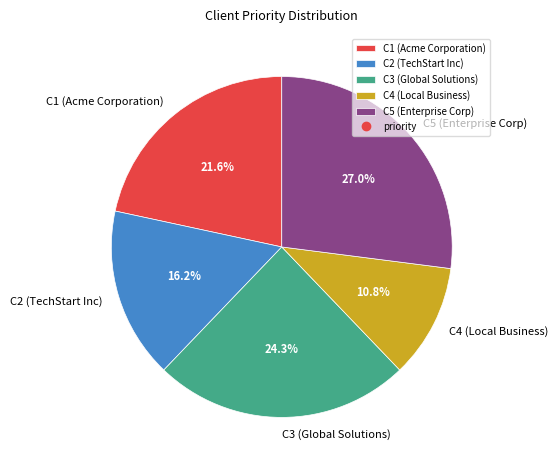

Is C1 (Acme Corporation) the majority of the pie?

No